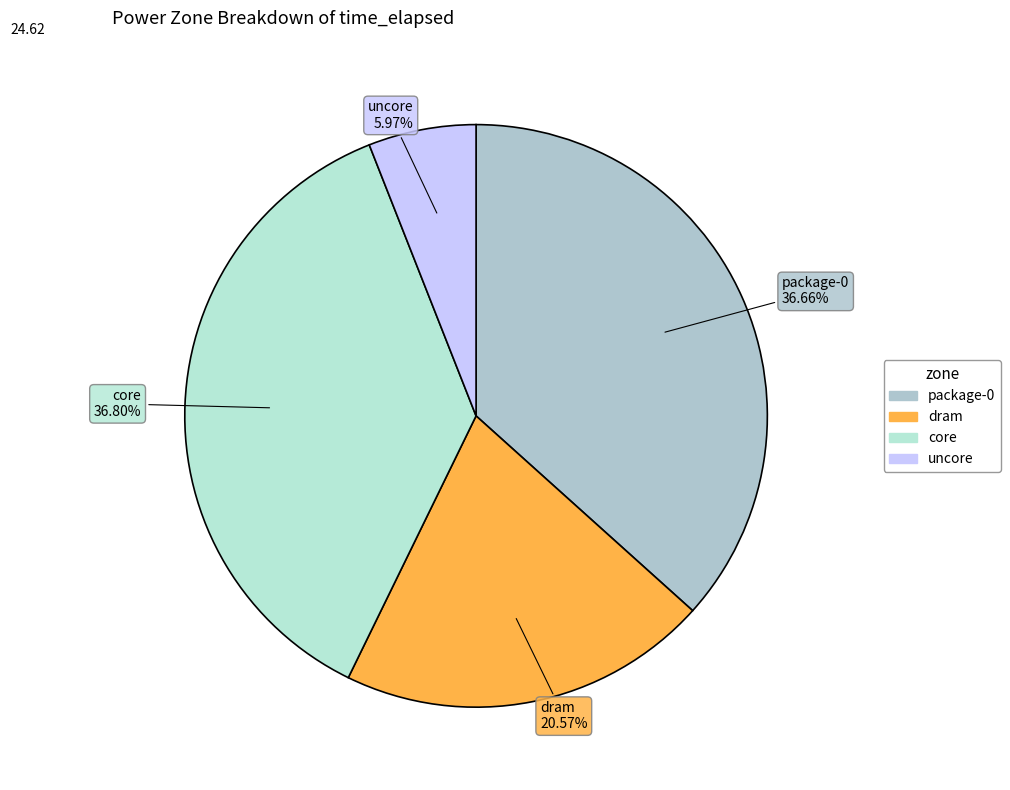

What percentage is the package-0 slice, to the nearest percent?

37%